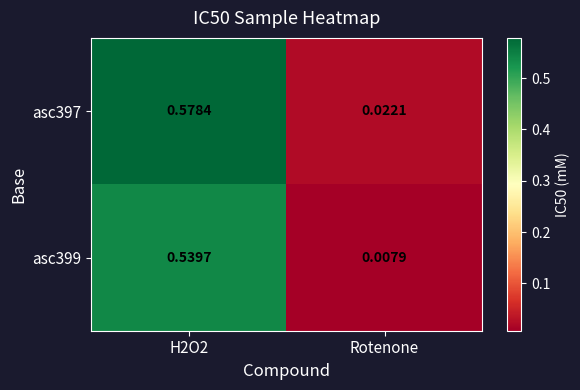

At which label is asc397 closest to 0?

Rotenone